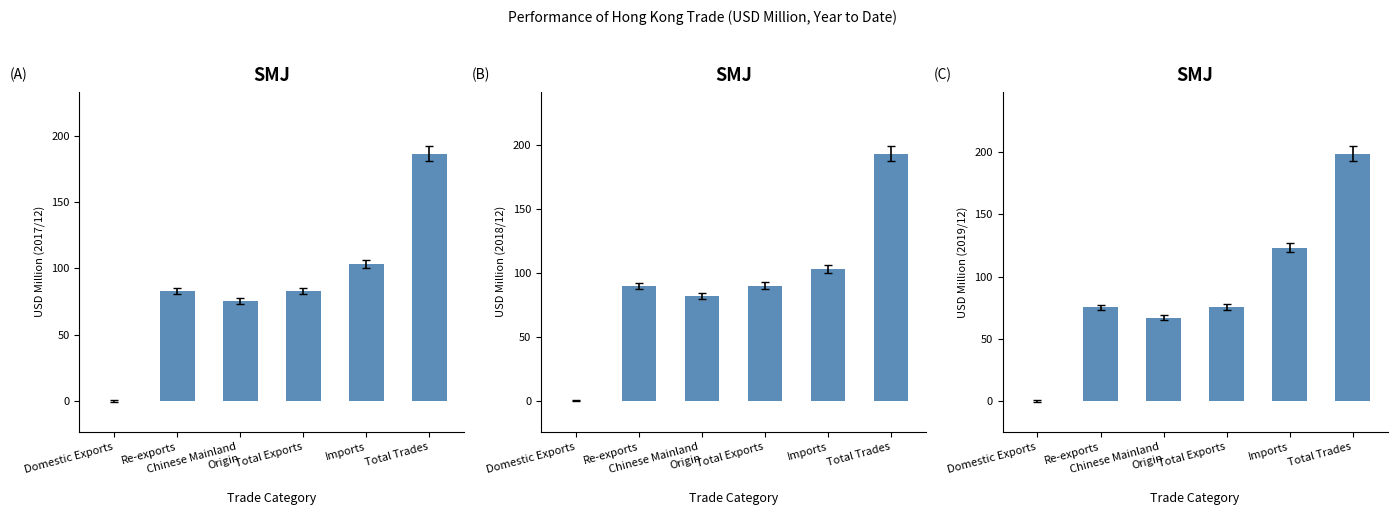

How many distinct data groups are displayed?

3